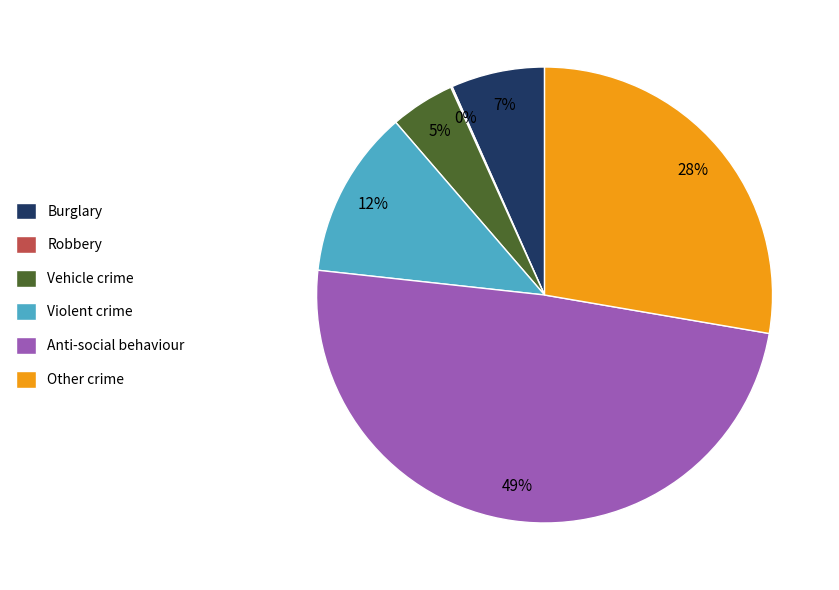

The Burglary slice represents 7% of the pie. True or false?

True